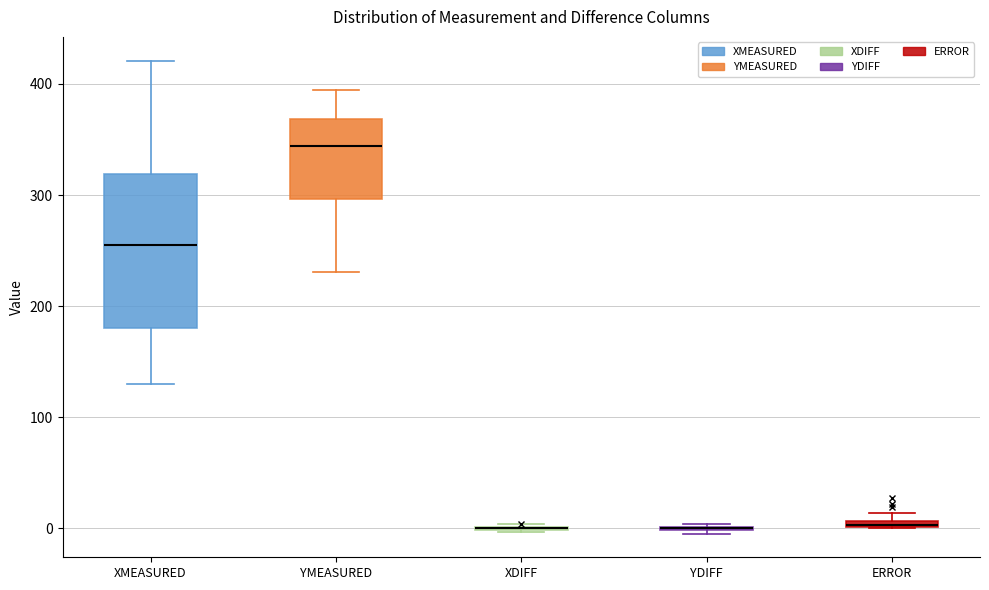

Comparing the boxes themselves (not the whiskers), which one is the tallest?

XMEASURED